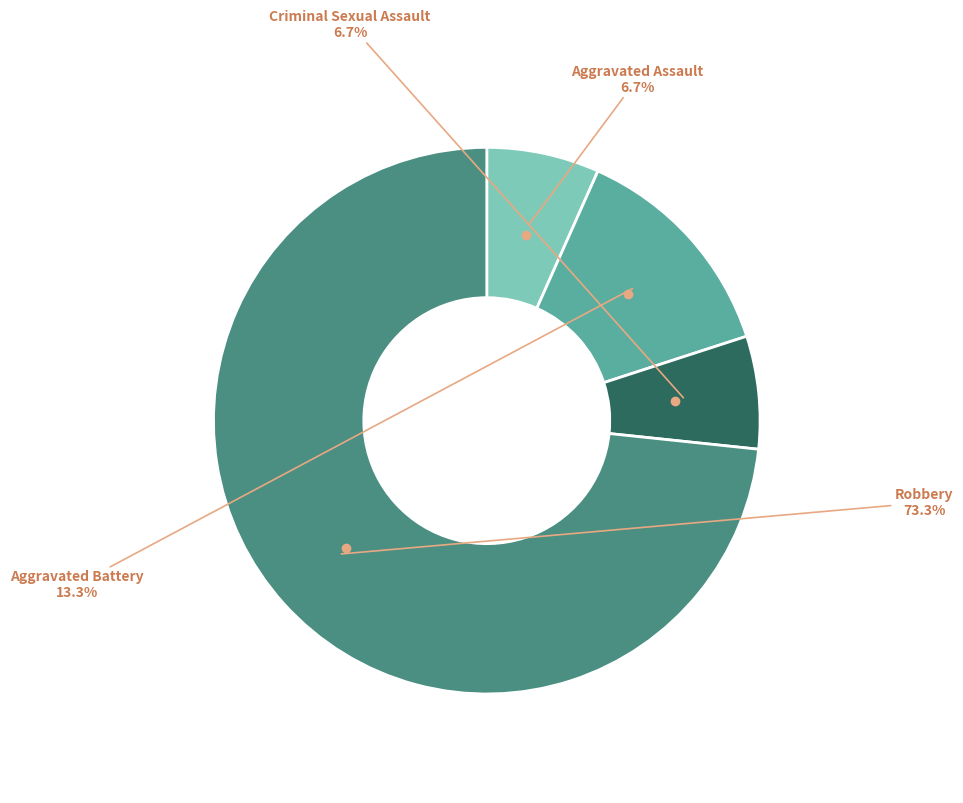

Which category has the biggest portion of the pie?

Robbery